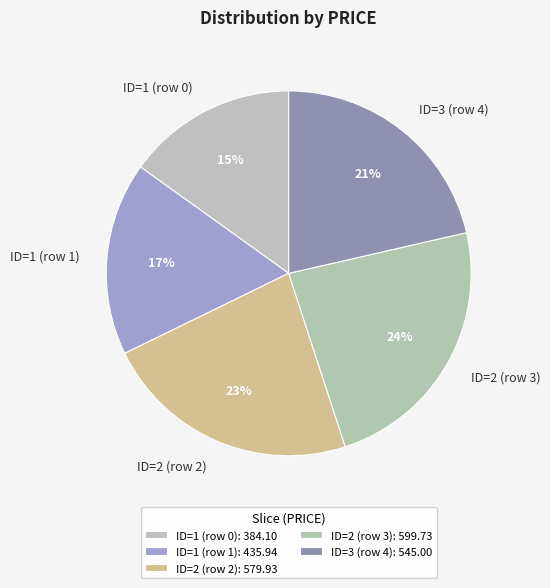

Which has a higher value, ID=1 (row 0) or ID=2 (row 2)?

ID=2 (row 2)